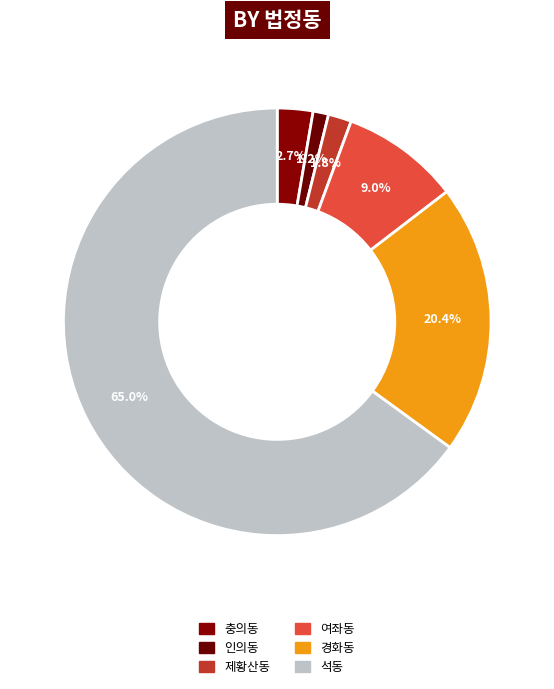

What is the smallest slice in the pie chart?

인의동